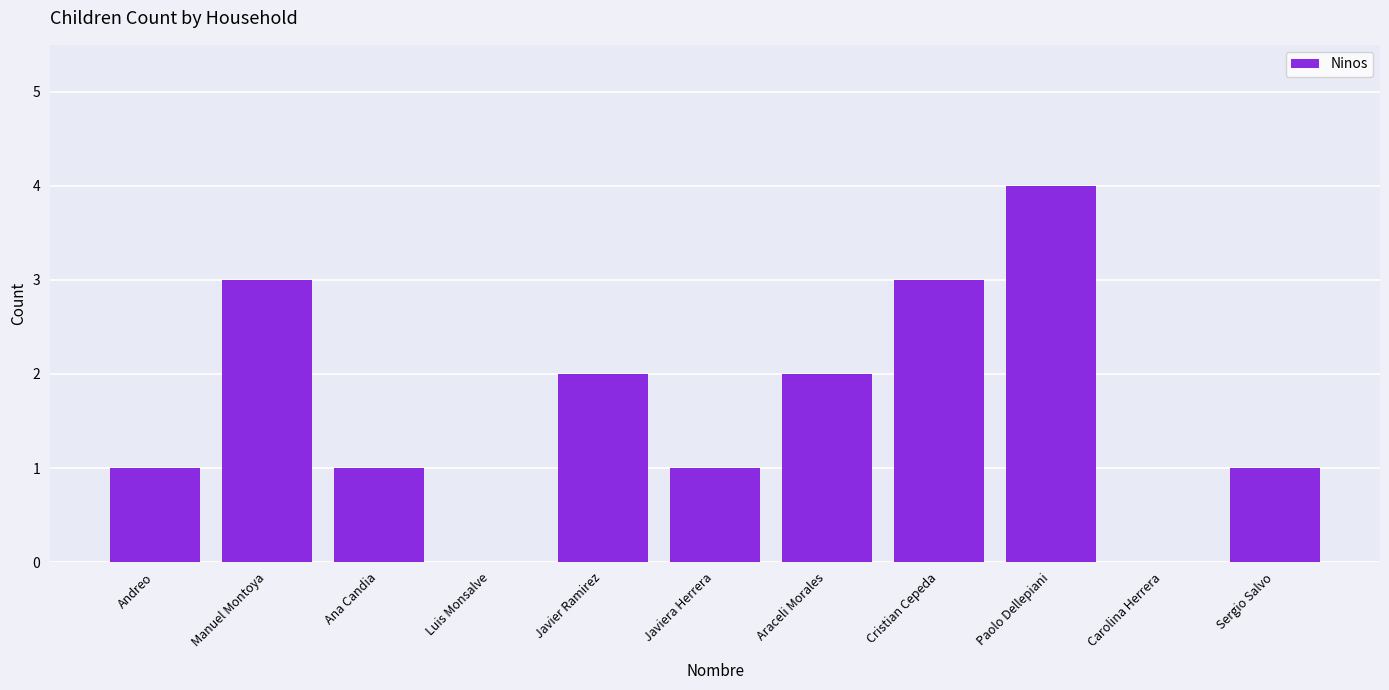

The value at Javier Ramirez is 3. True or false?

False